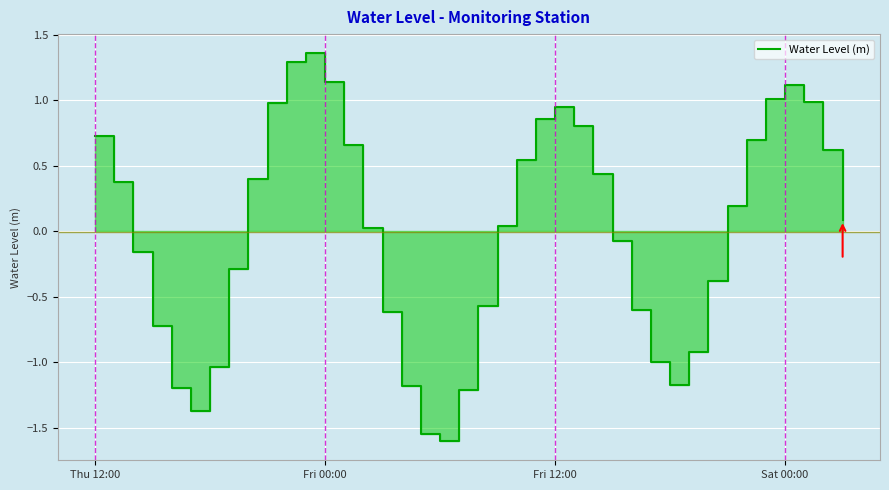

How many points are lower than both their immediate neighbors (excluding endpoints)?

3